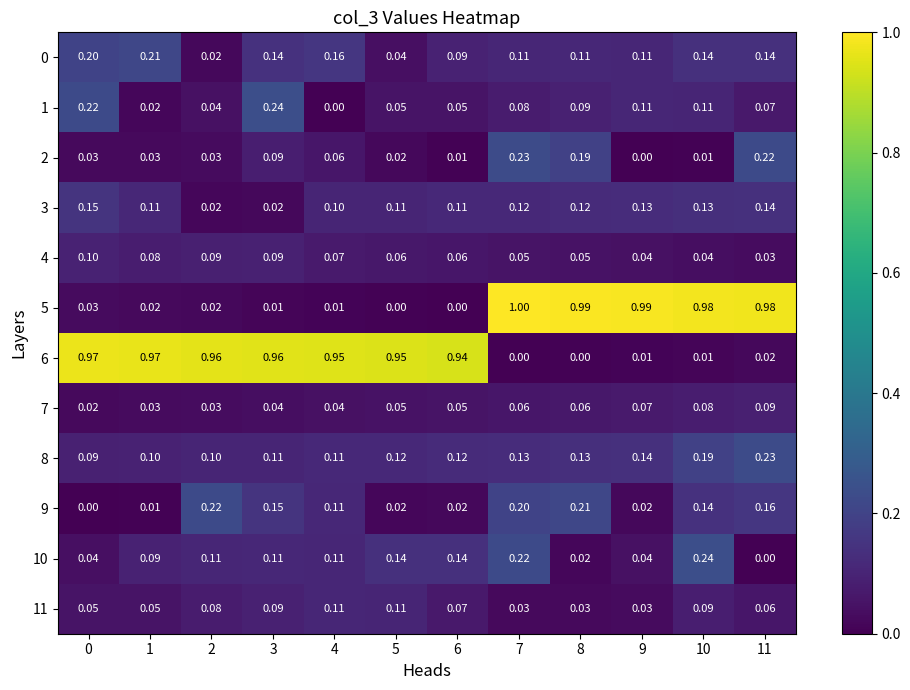

Is the value of 4 at 1 greater than the value of 7 at 5?

Yes